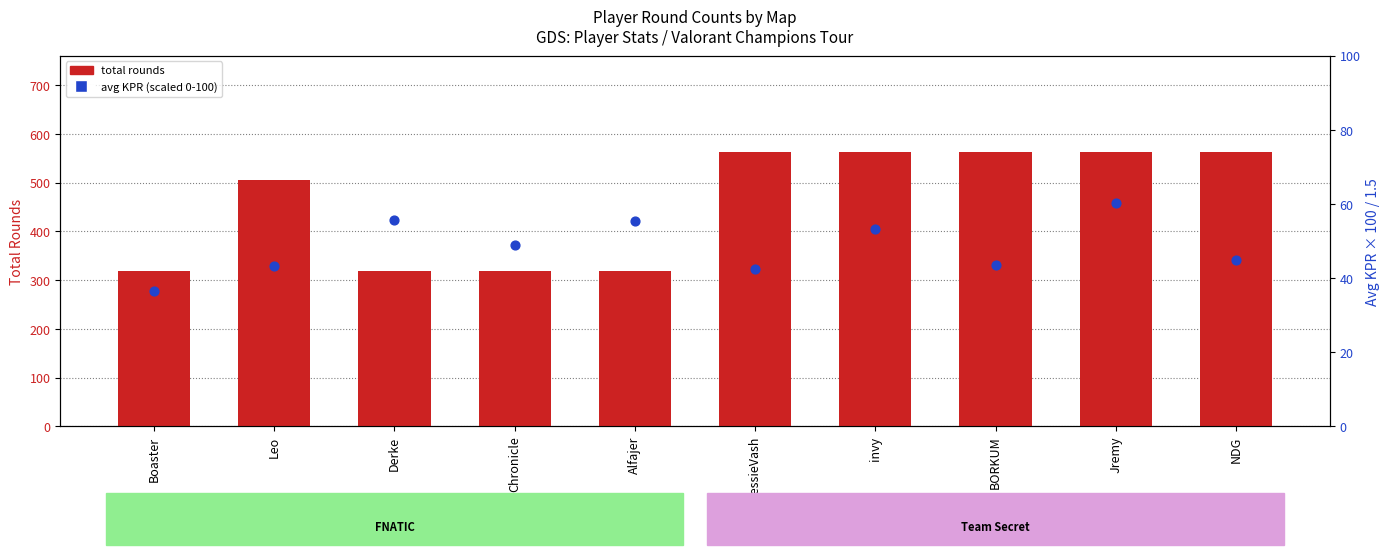

Is the value of avg KPR (scaled) at Alfajer greater than the value of total rounds at NDG?

No